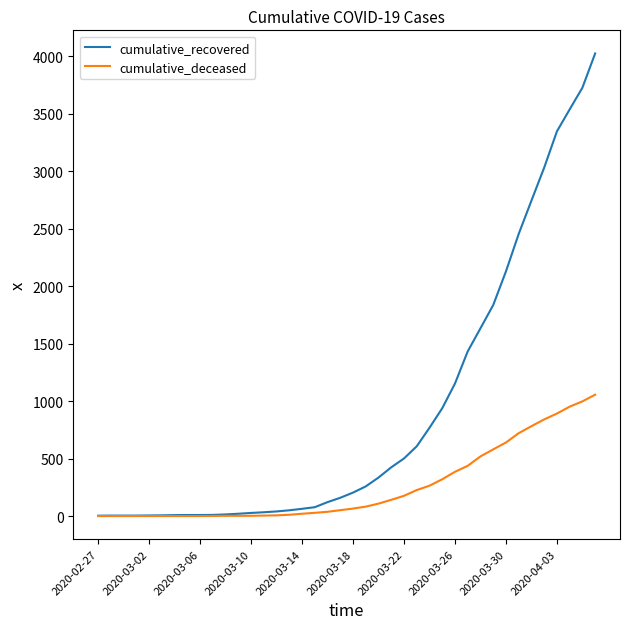

Which series has the largest total across all categories?

cumulative_recovered